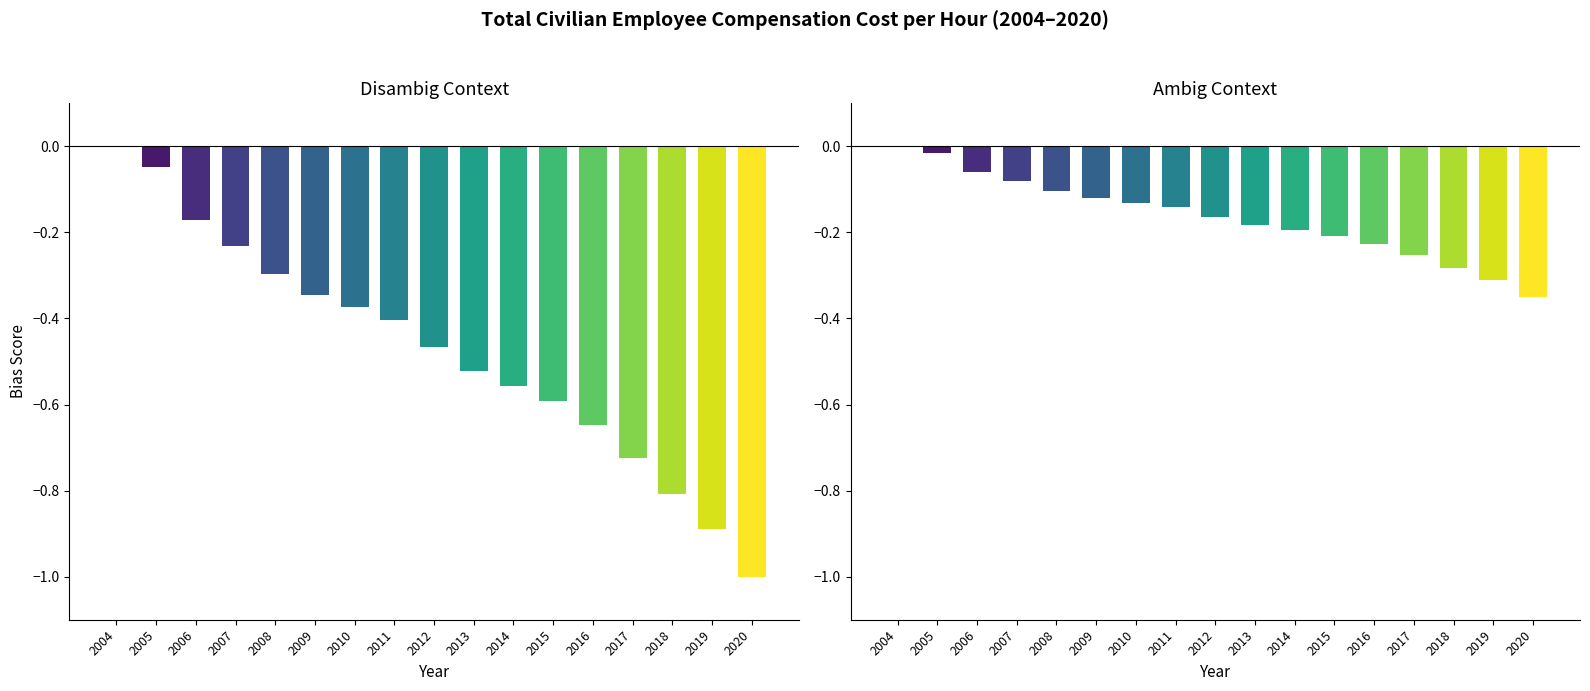

Rank the categories by value from highest to lowest.

2004, 2005, 2006, 2007, 2008, 2009, 2010, 2011, 2012, 2013, 2014, 2015, 2016, 2017, 2018, 2019, 2020